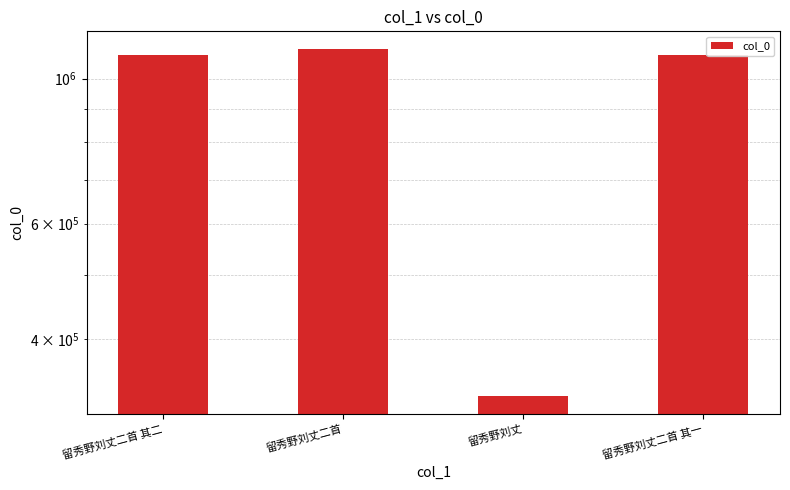

Reading left to right, list all the values displayed in this chart.

1087880	1110898	326560	1087879